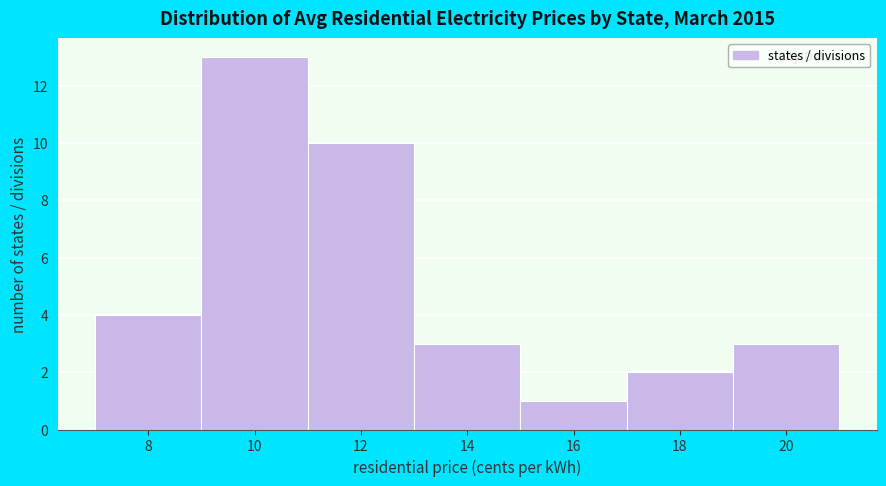

Reading left to right, what are all the values shown in this chart?

4	13	10	3	1	2	3